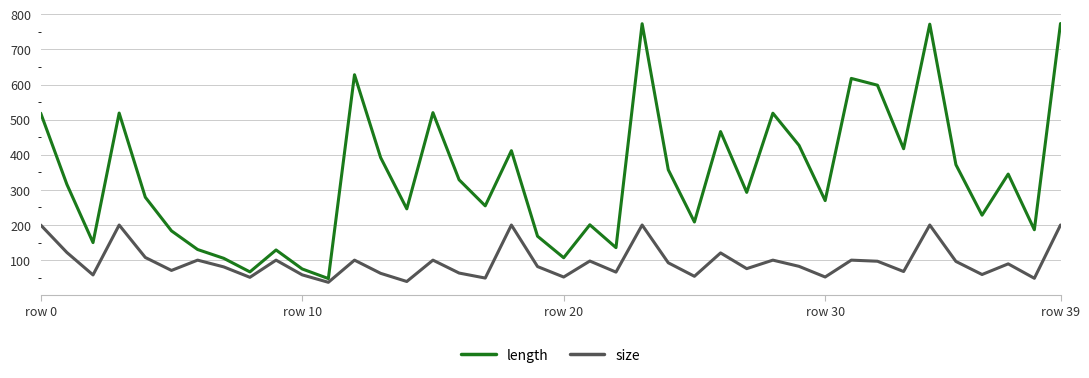

How many interior local valleys does the length series have?

13